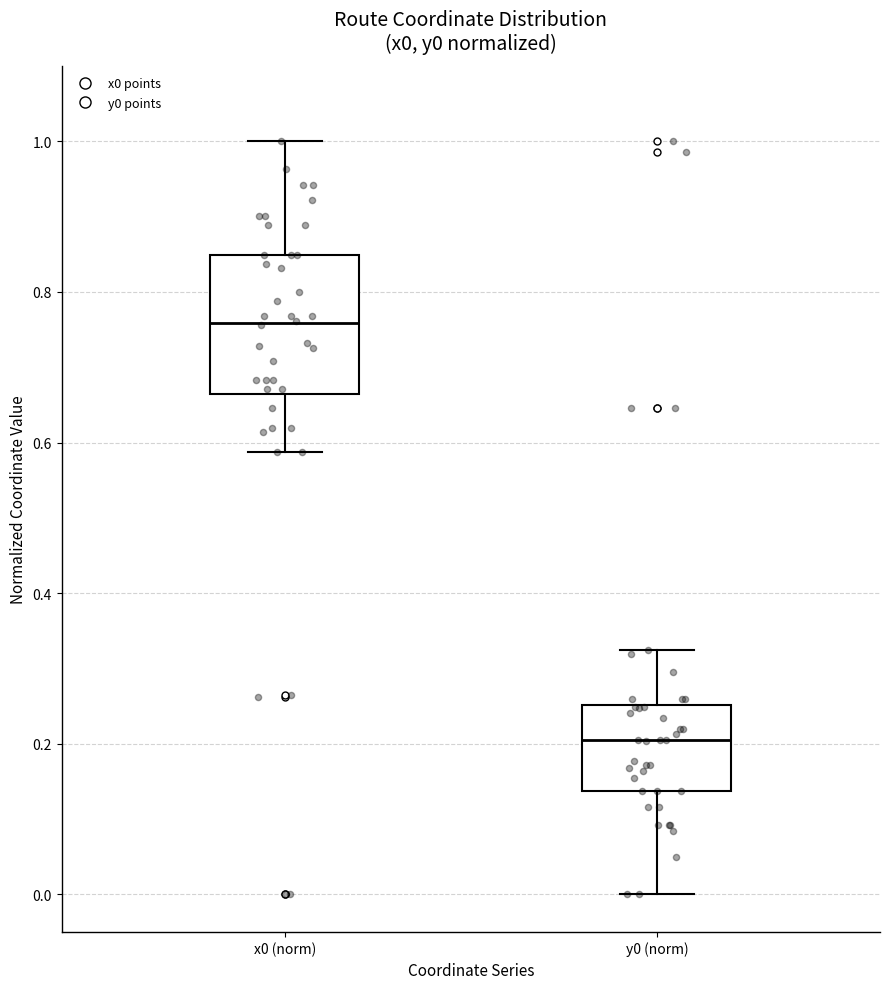

Reading left to right, transcribe this box plot: for each box, give where its median line is, the range the box spans, and where its two whiskers end, as read against the y-axis. The values are not printed on the chart, so give them approximately, as read against the axis.

x0 (norm): median 0.76, box 0.66 to 0.84, whiskers 0.58 to 1.00
y0 (norm): median 0.20, box 0.14 to 0.26, whiskers 0.00 to 0.32